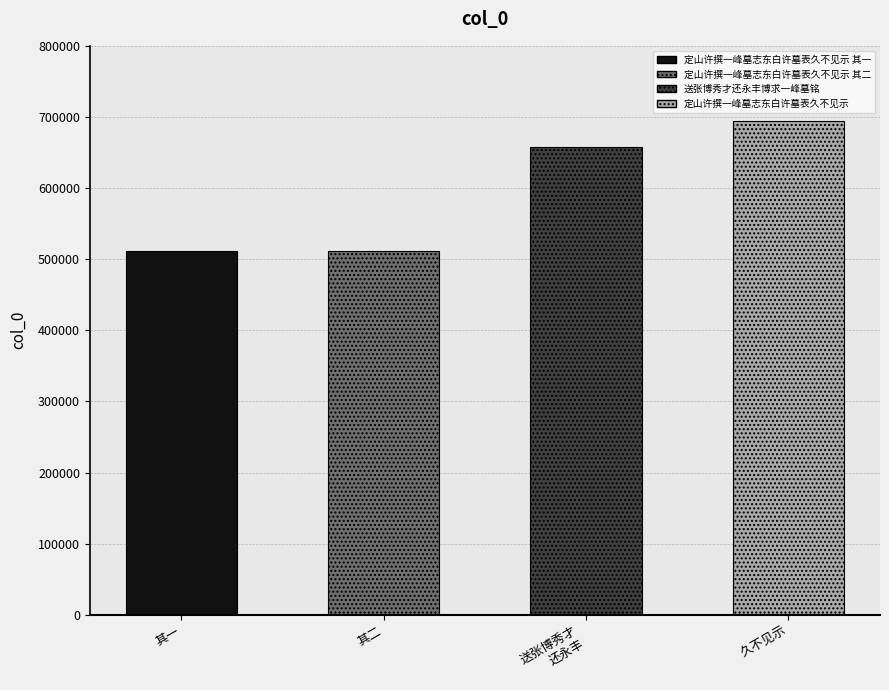

What is the label of the 1st bar from the right?

定山许撰一峰墓志东白许墓表久不见示